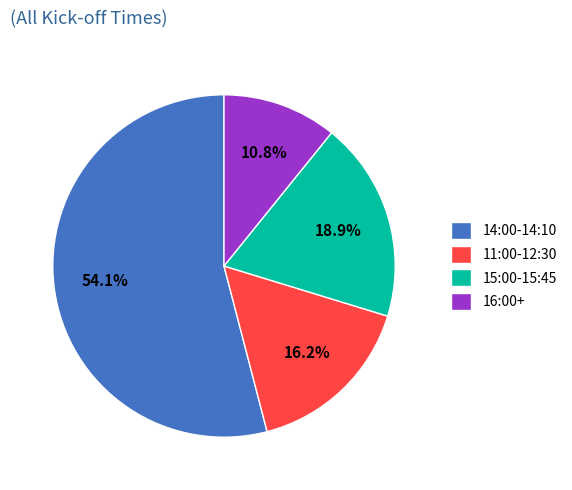

What percentage is NOT represented by 16:00+?

89.2%